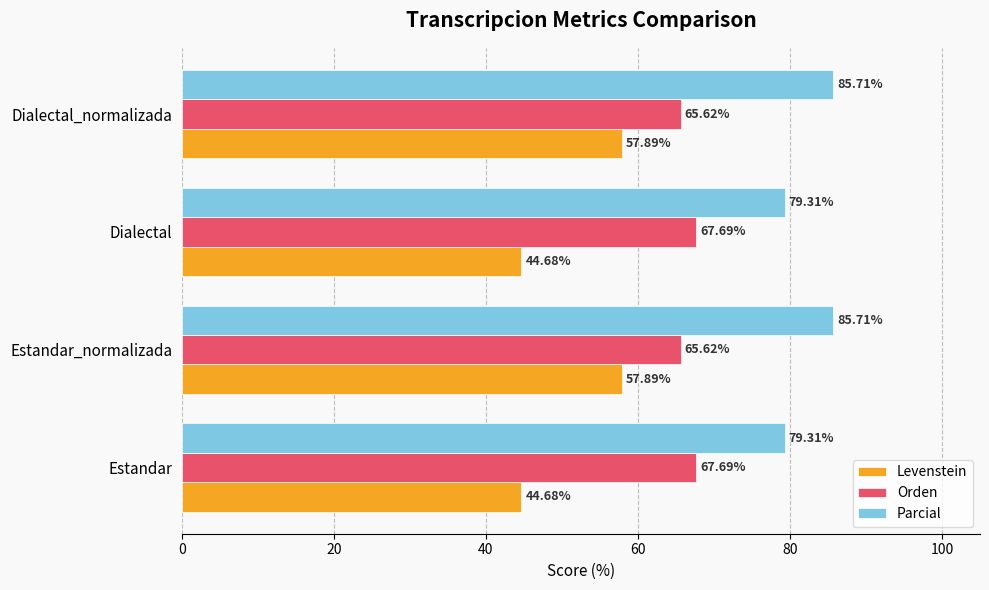

Between Estandar and Estandar_normalizada, which series saw the biggest shift?

Levenstein